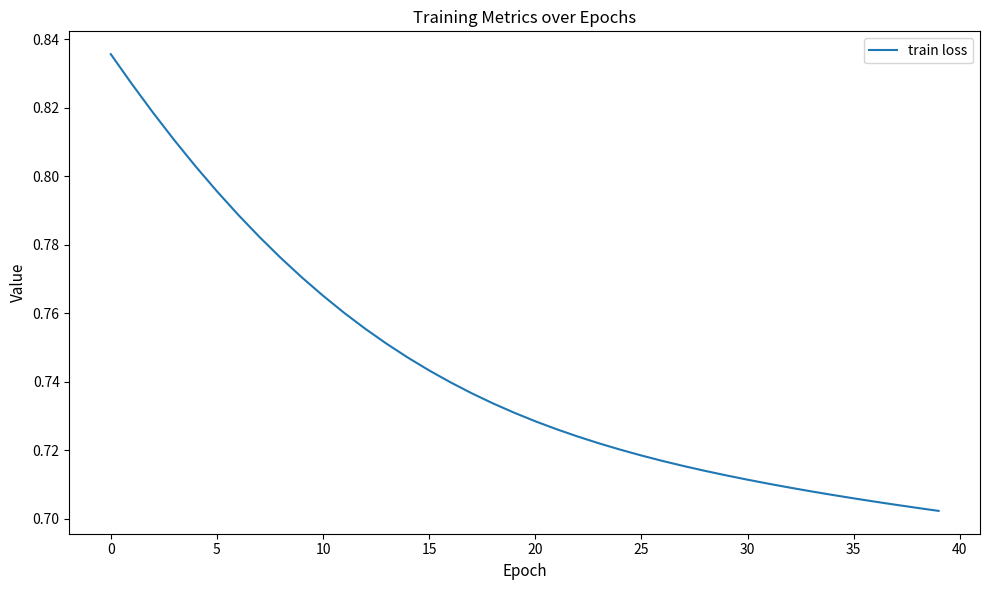

At which label is the value closest to 0?

39